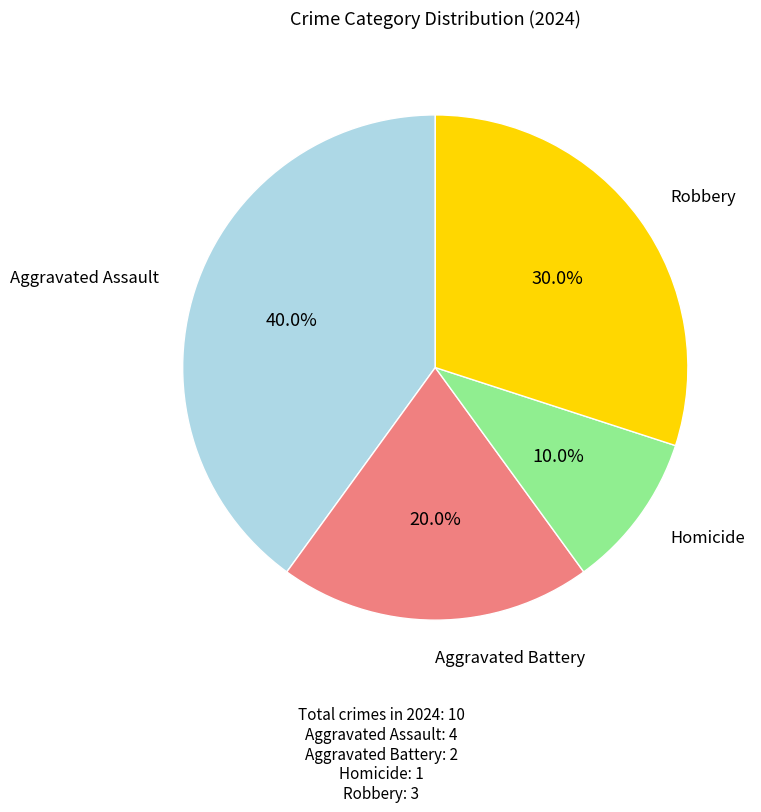

Is there any slice that represents more than half of the pie?

No